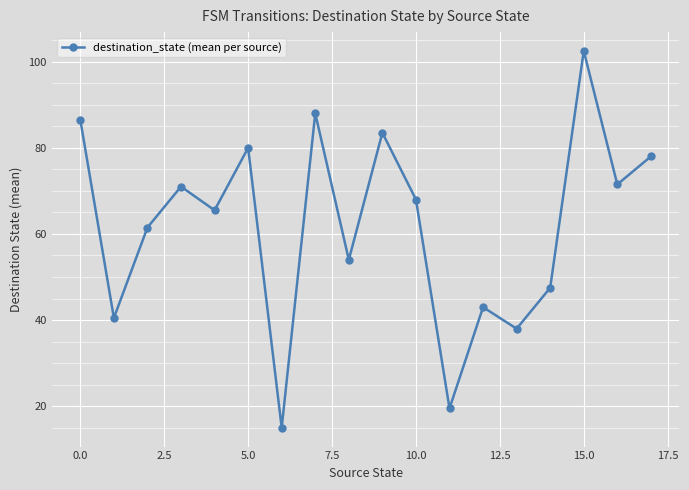

True or false: the data has more than 1 interior local peaks.

True